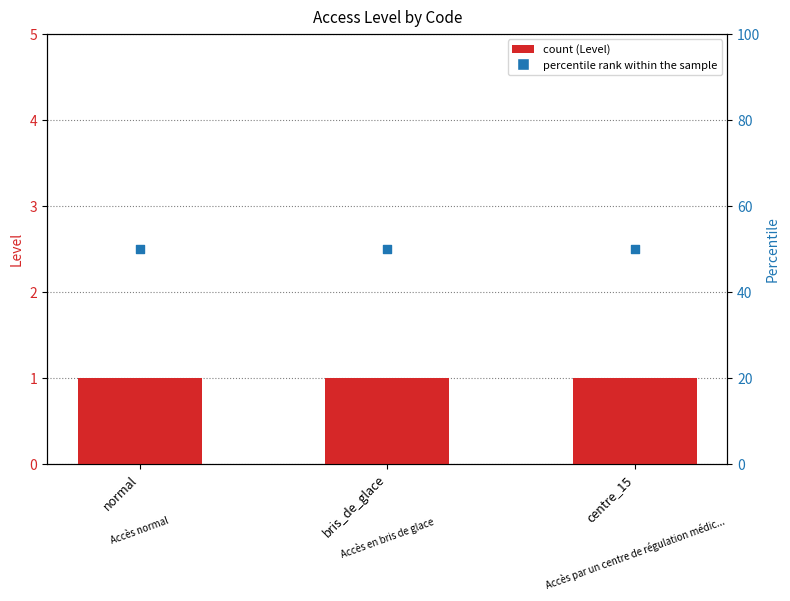

At how many categories does at least one series exceed 9?

3